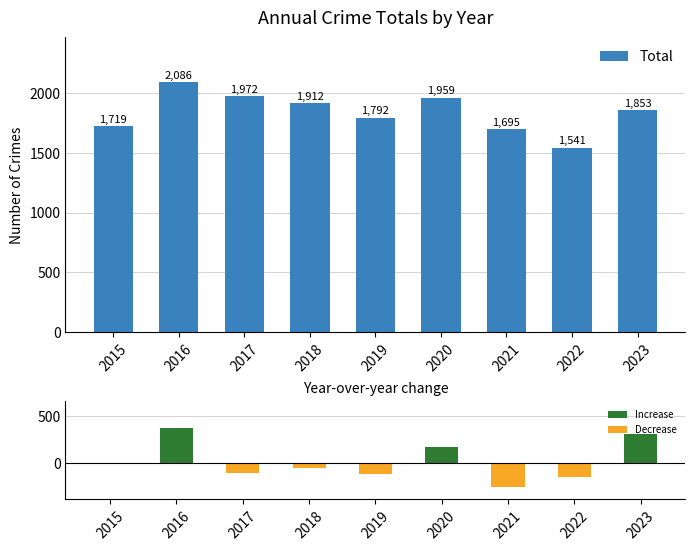

Which series has the widest spread of values?

YoY Change